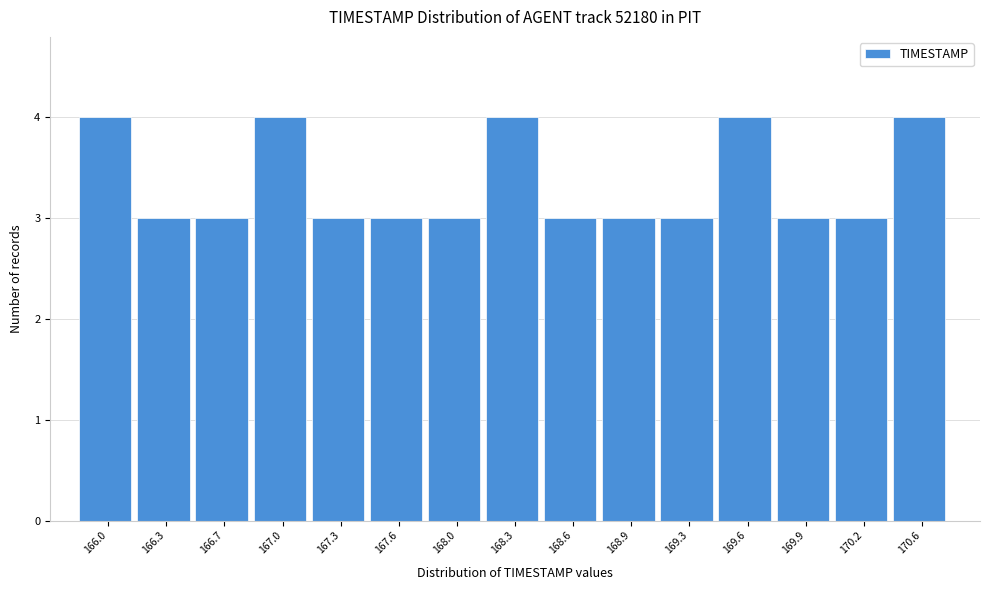

Reading left to right, list all the values displayed in this chart.

4	3	3	4	3	3	3	4	3	3	3	4	3	3	4